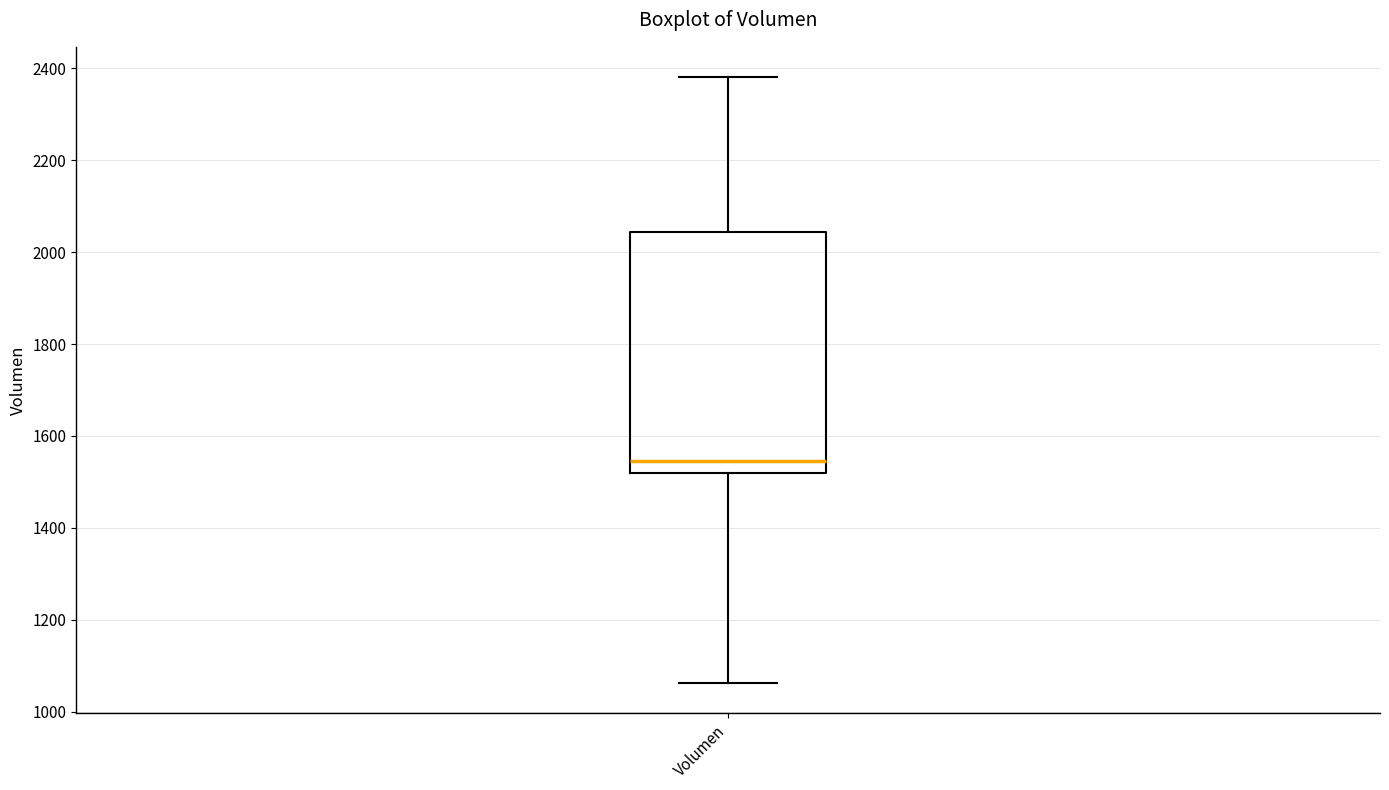

Read this box plot against the y-axis: the position of the median line, the range covered by the box, and the ends of both whiskers. The values are not printed on the chart, so give them approximately, as read against the axis.

median 1540, box 1520 to 2040, whiskers 1060 to 2380